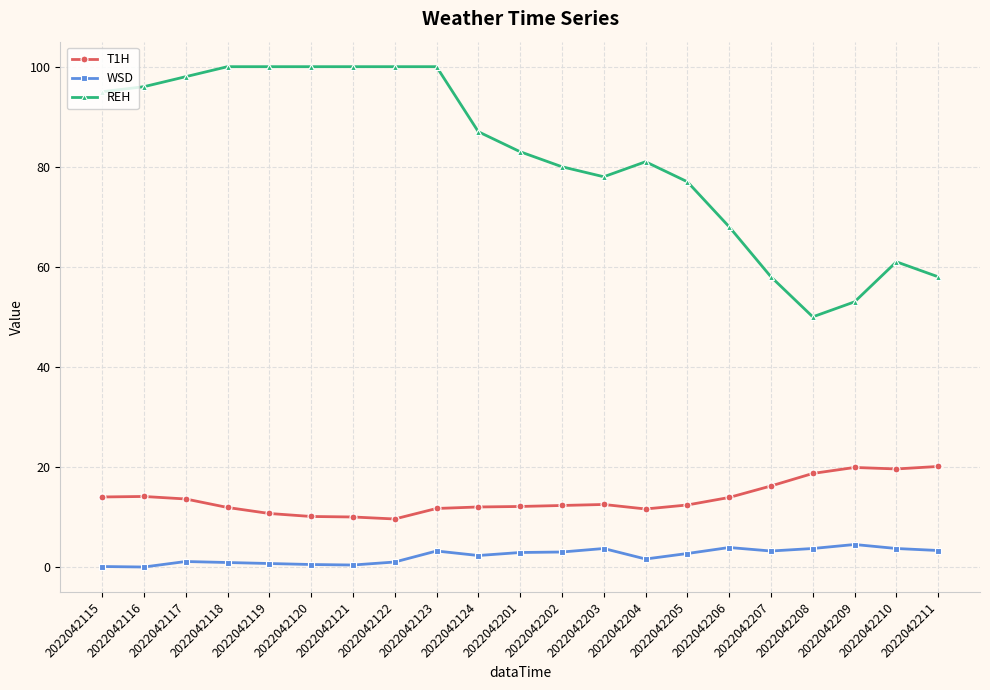

Which series has the largest total across all categories?

REH